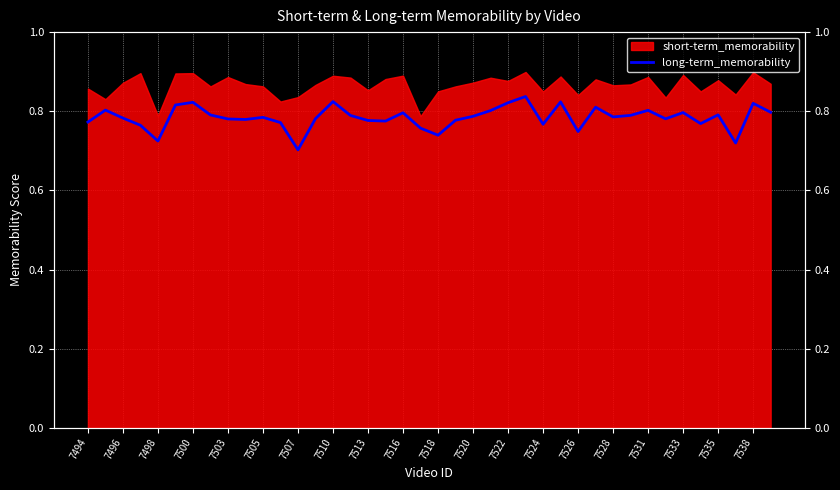

The chart shows a value of 1.4 at 7510. True or false?

False